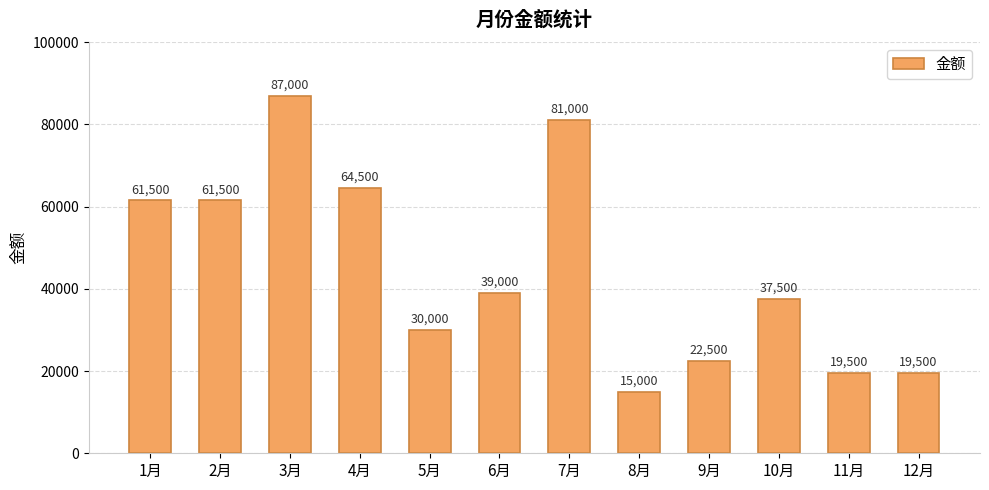

What is the smallest value displayed?

15000